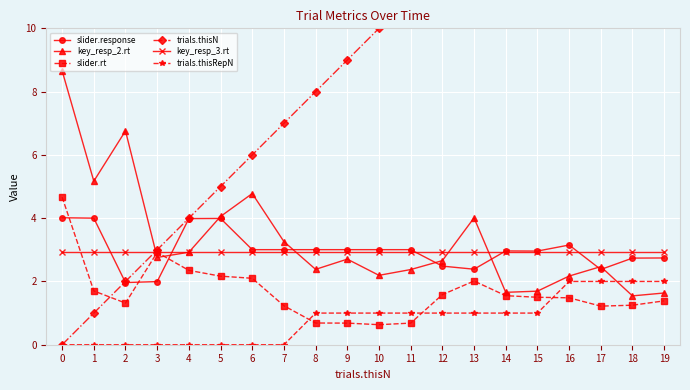

Between which two adjacent categories do key_resp_3.rt and slider.rt first intersect?

0 and 1